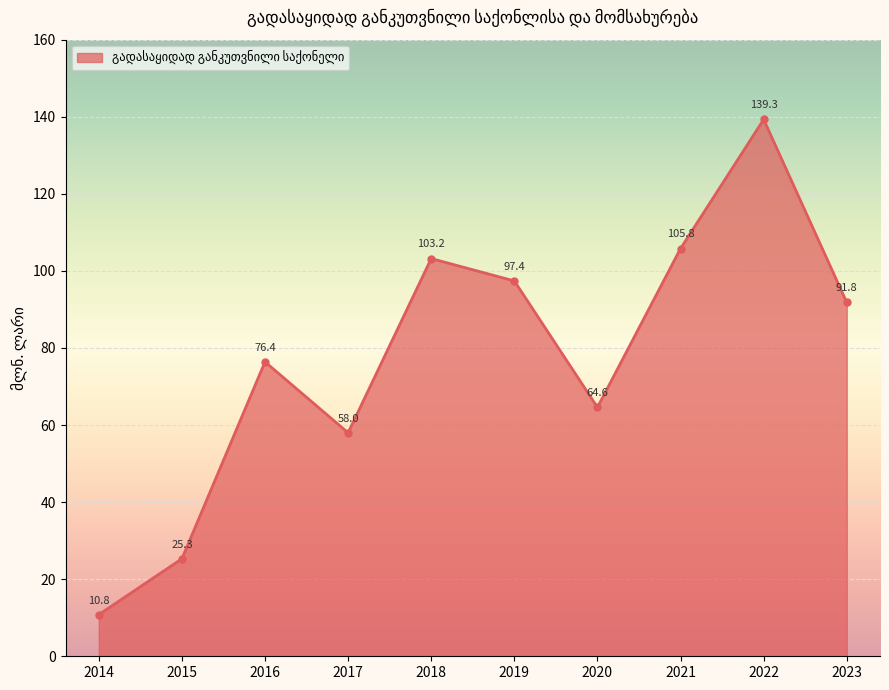

Where is the first local minimum?

2017